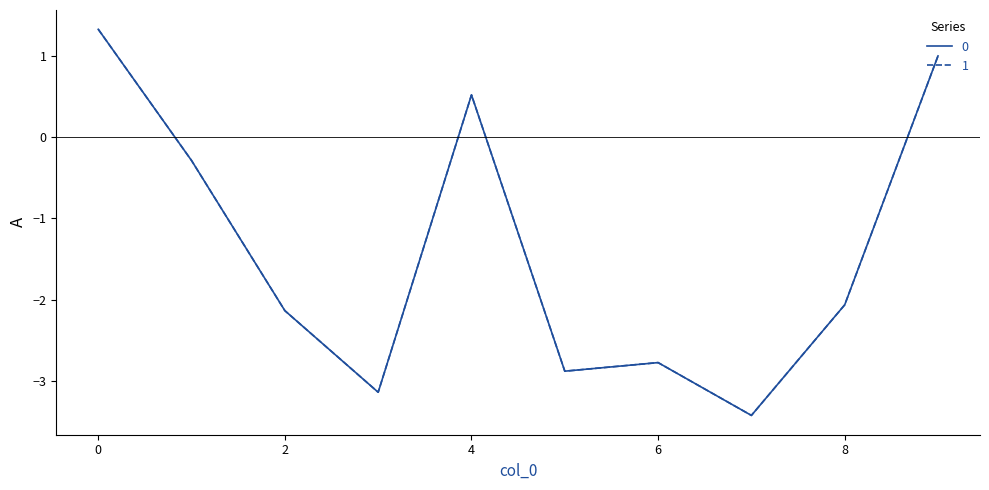

What is the highest value of the 1 series?

1.3